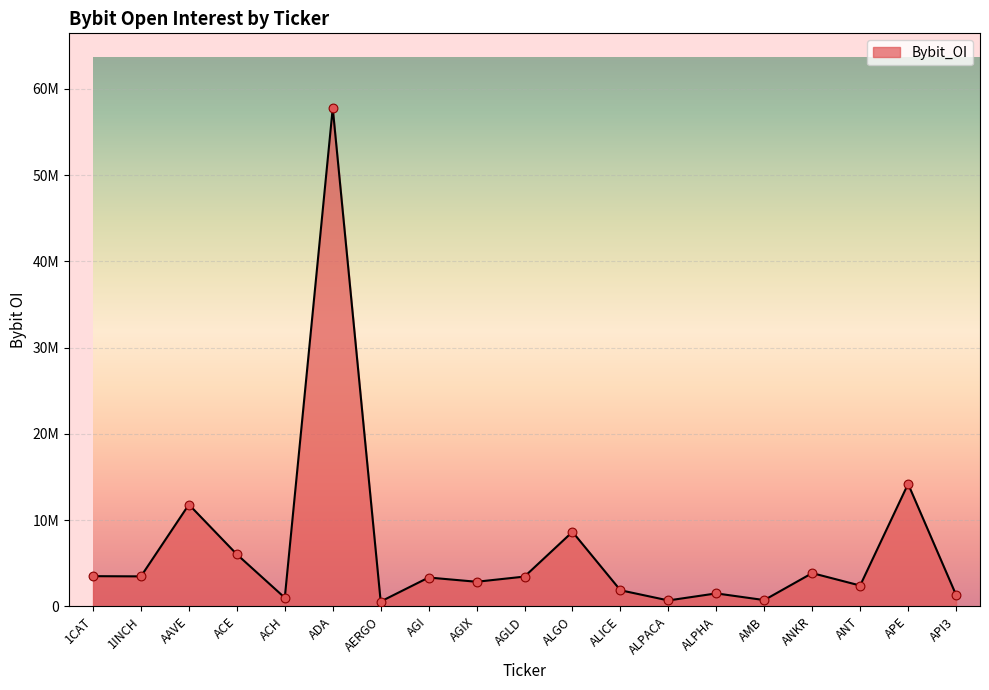

Does the chart have visible grid lines?

Yes